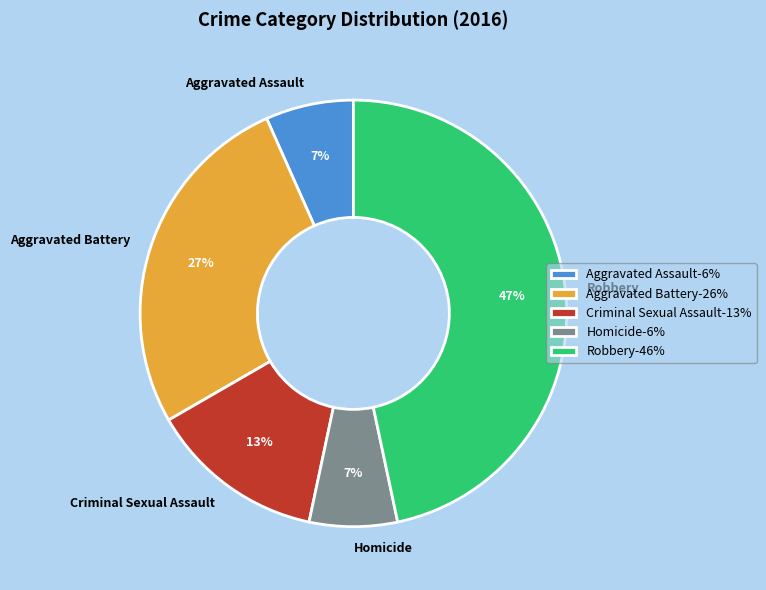

True or false: Aggravated Assault accounts for 1% of the total.

False